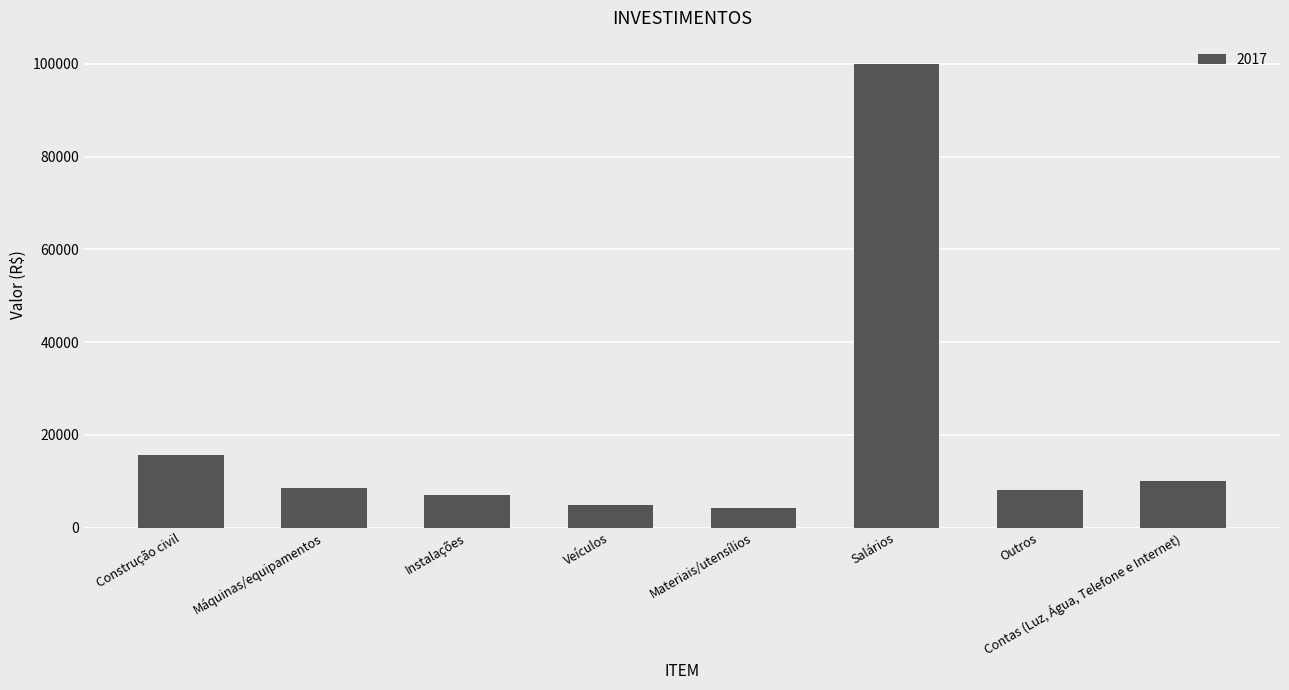

The value at Contas (Luz, Água, Telefone e Internet) is 10000.0. True or false?

True